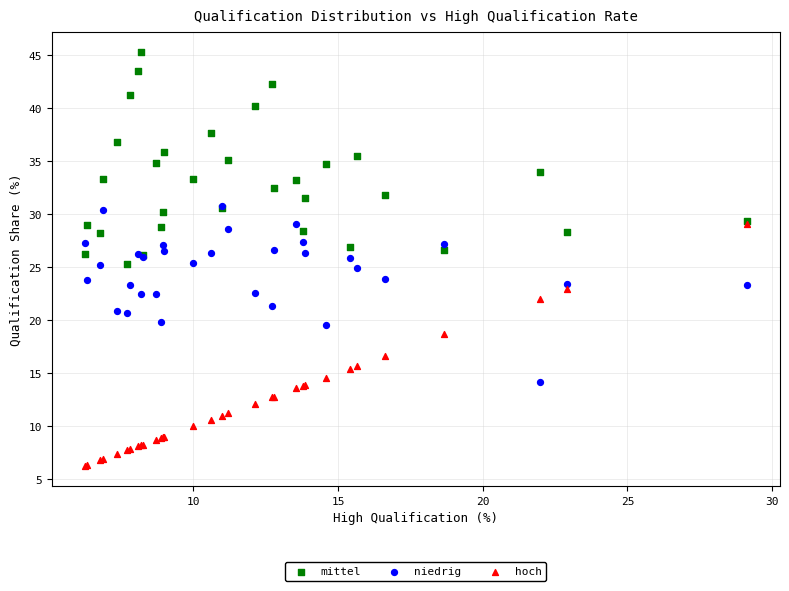

Which series has the widest spread of Y values?

hoch